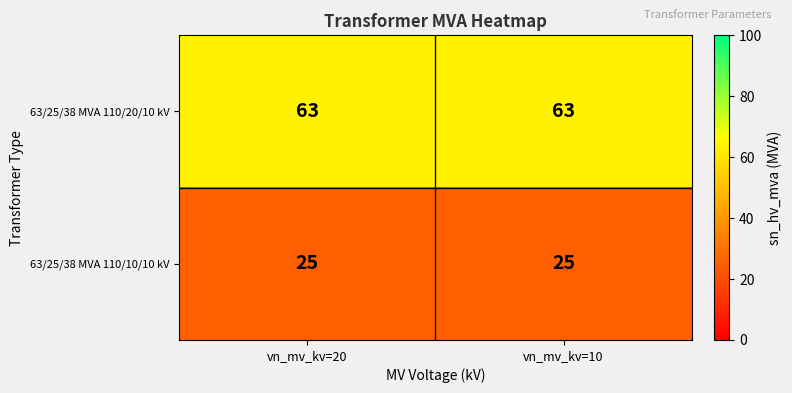

What is the greatest value displayed?

63